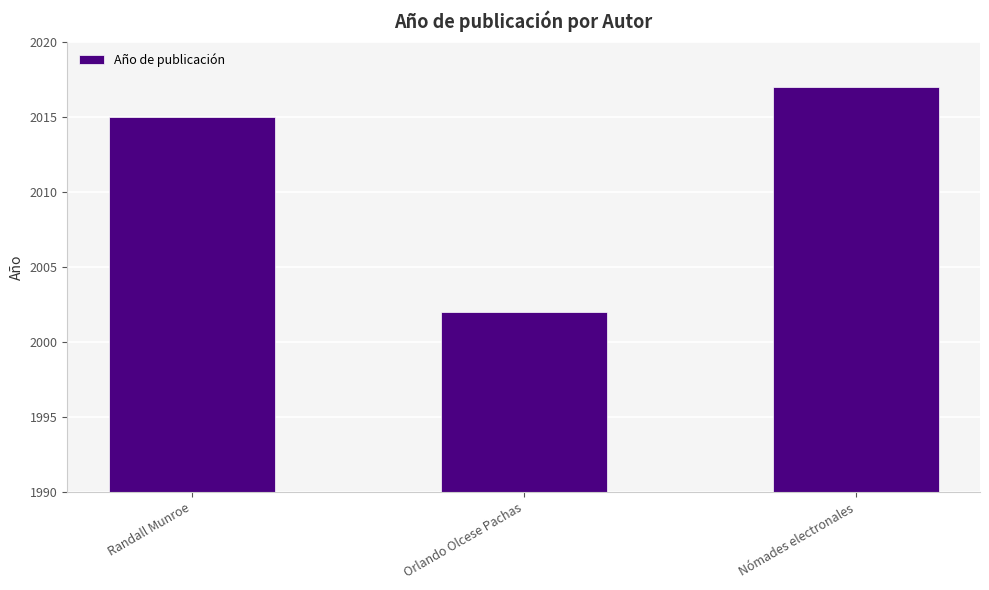

Is it true that the value at Randall Munroe is 2015?

True